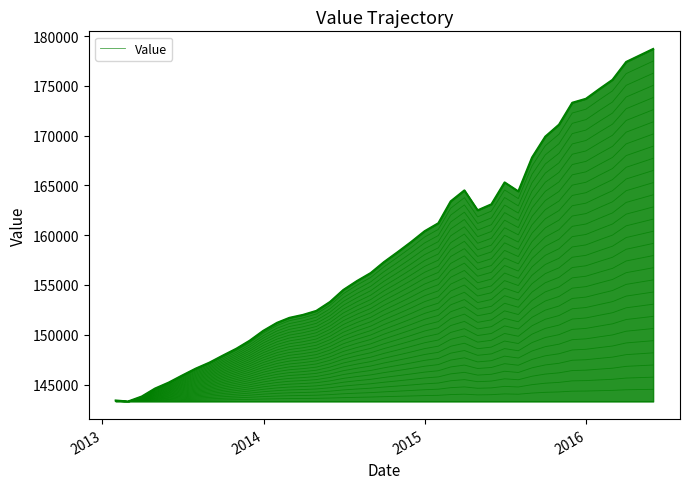

What is the average value?

158122